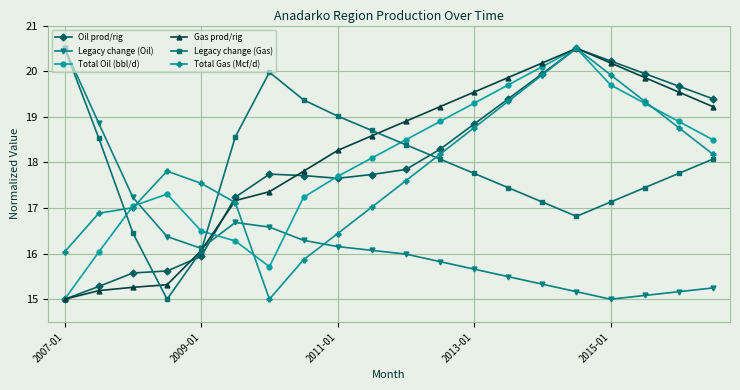

True or false: Total Oil (bbl/d) and Legacy change (Gas) intersect in this chart.

True